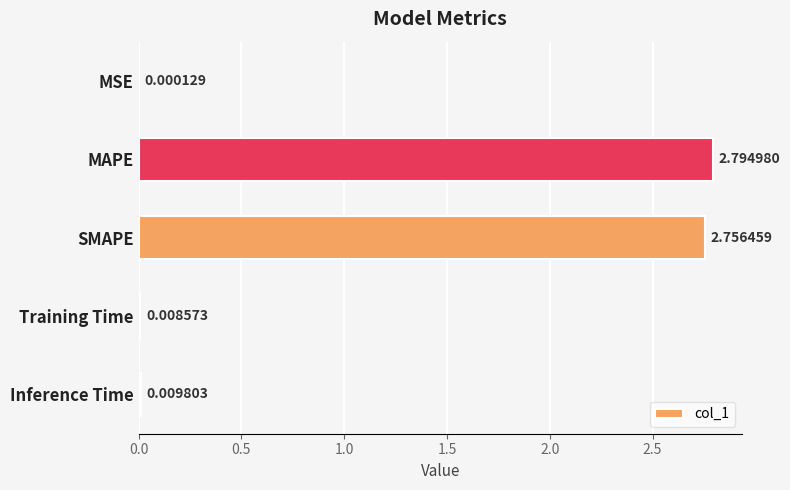

What is the change in value from MSE to SMAPE?

+2.8